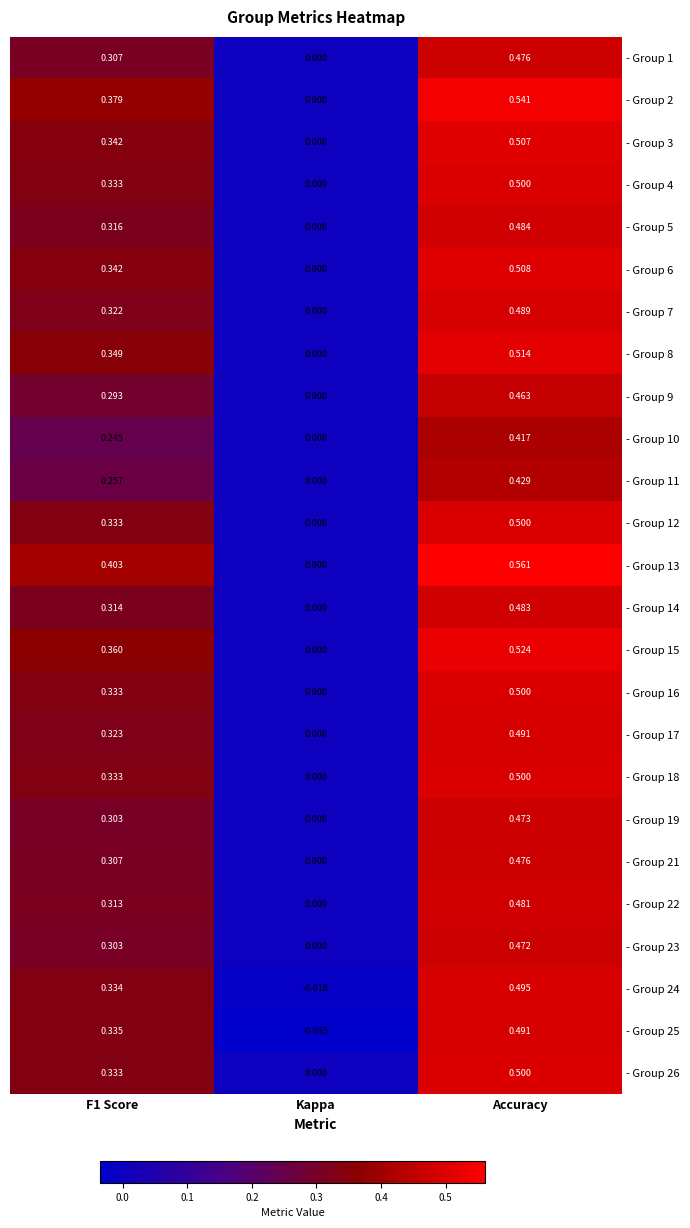

Is the value of - Group 26 at Accuracy greater than the value of - Group 21 at Kappa?

Yes